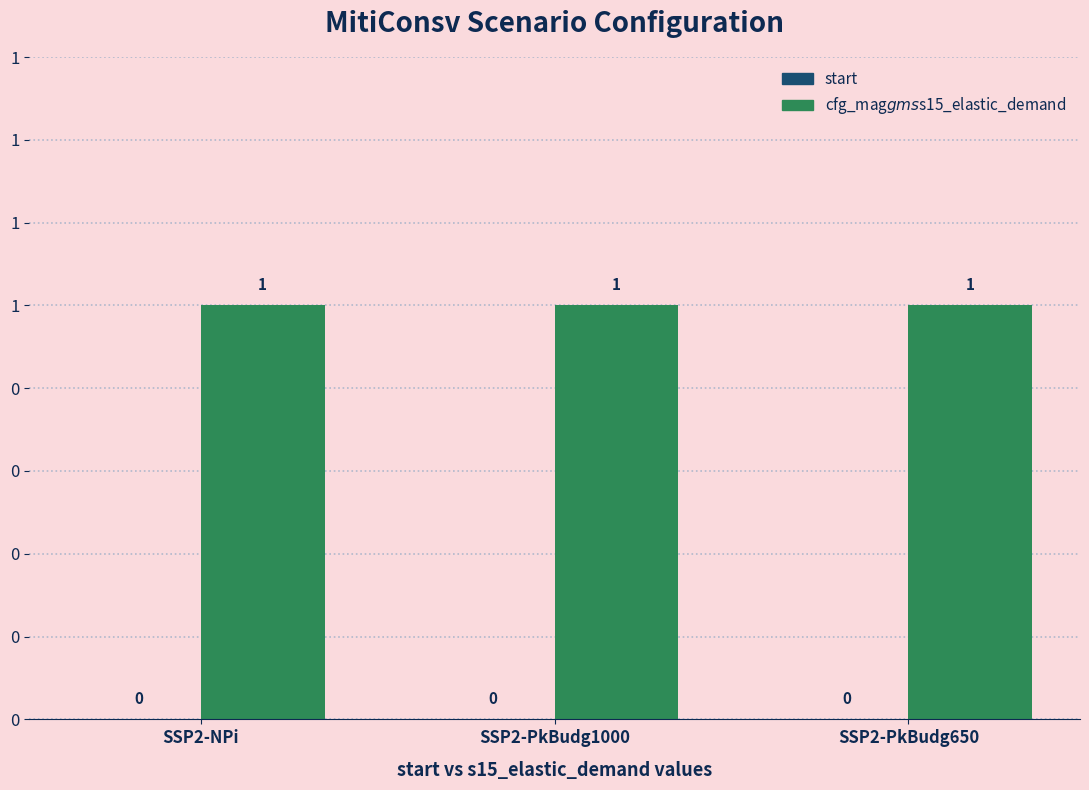

List the series in order of their peak value, lowest first.

start, cfg_mag$gms$s15_elastic_demand